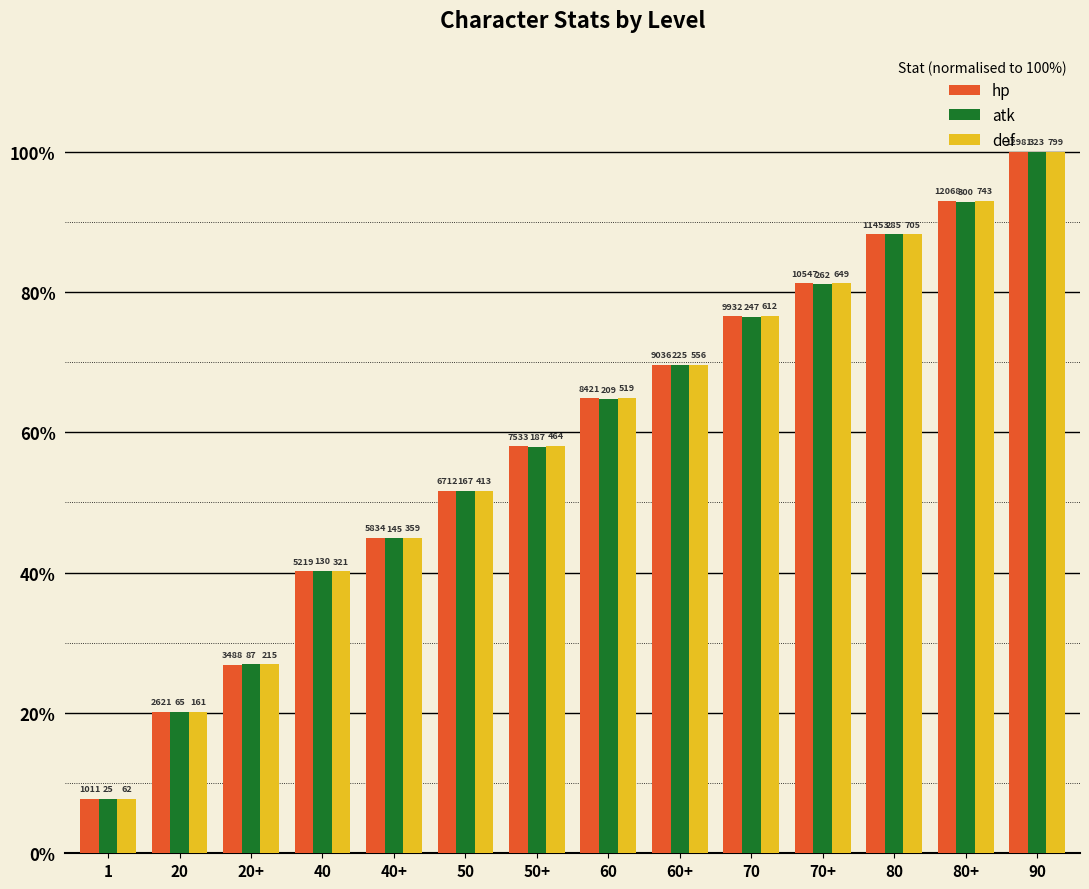

Are the bars horizontal?

No